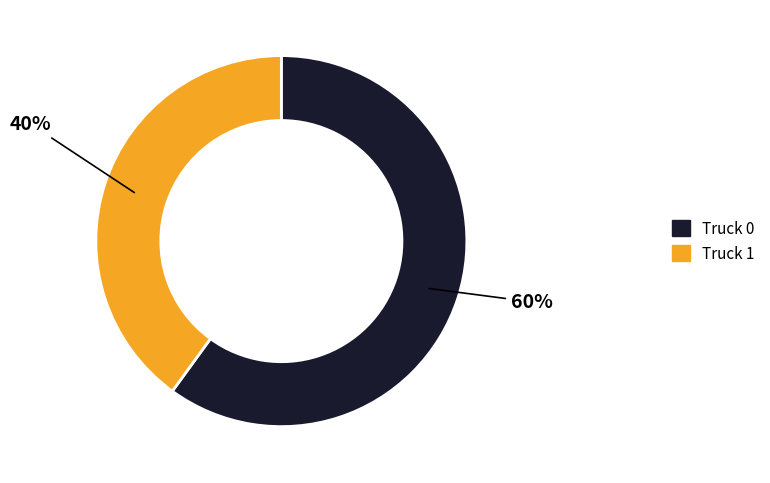

How many segments does this pie chart have?

2